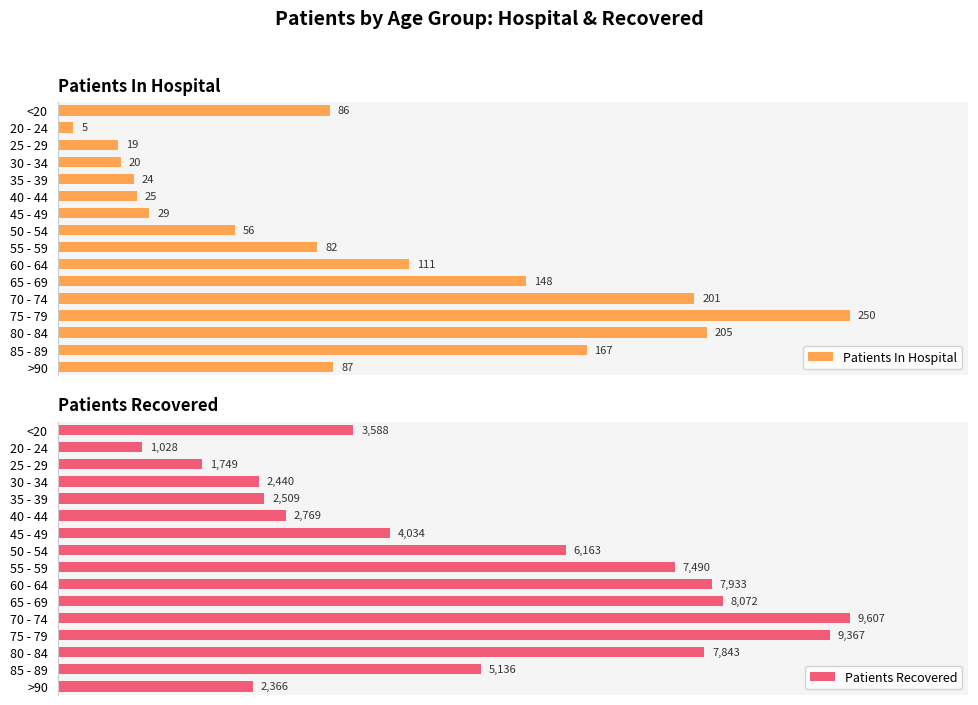

What is the value of the Patients Recovered bar at the 10th from the left?

7933